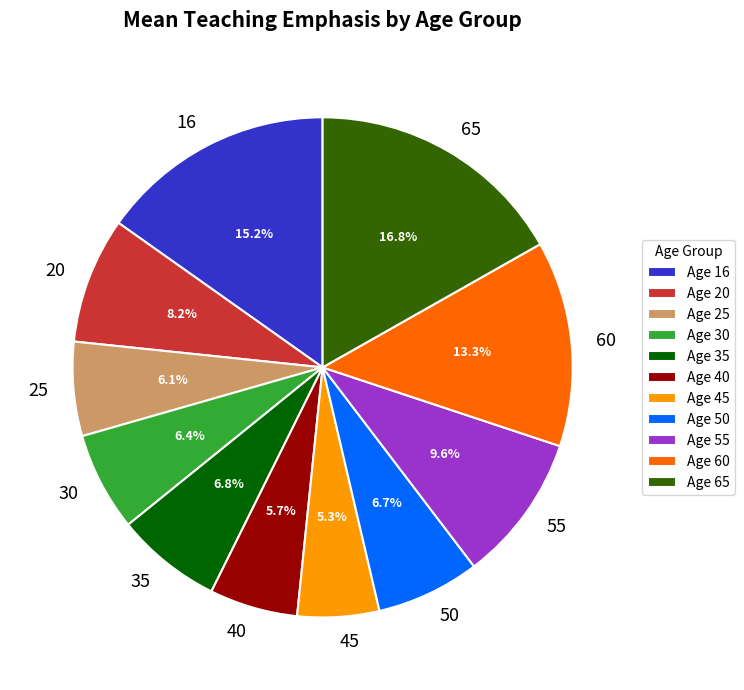

Is 16 the majority of the pie?

No